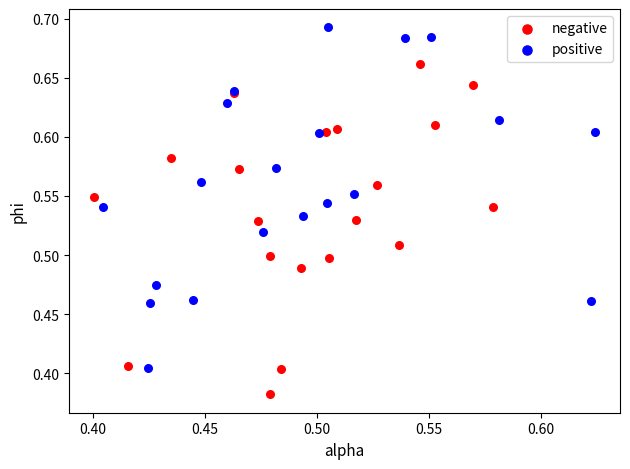

Which series reaches the minimum Y coordinate?

negative